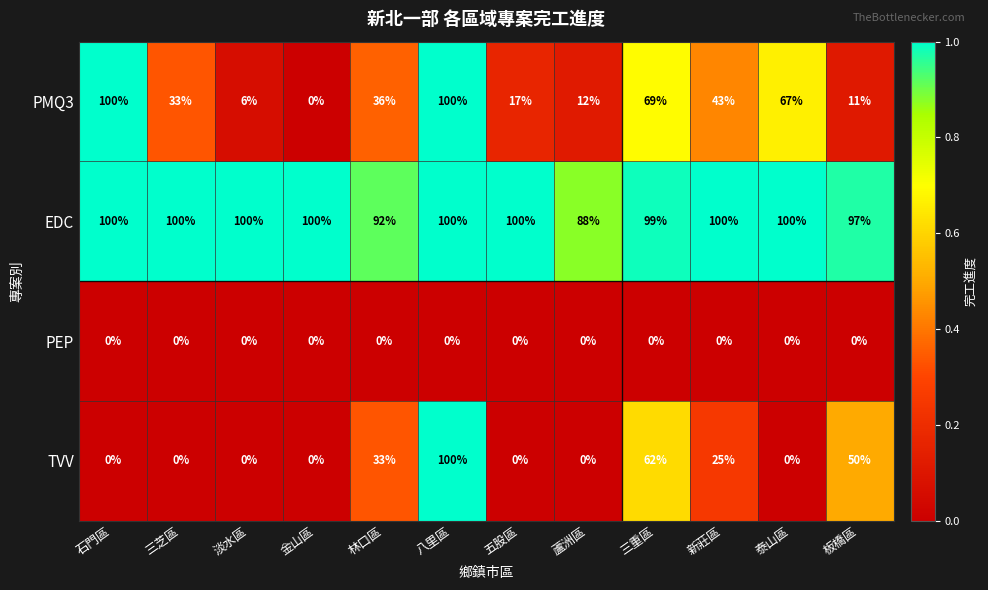

What is the difference between the maximum and minimum values in the TVV series?

100